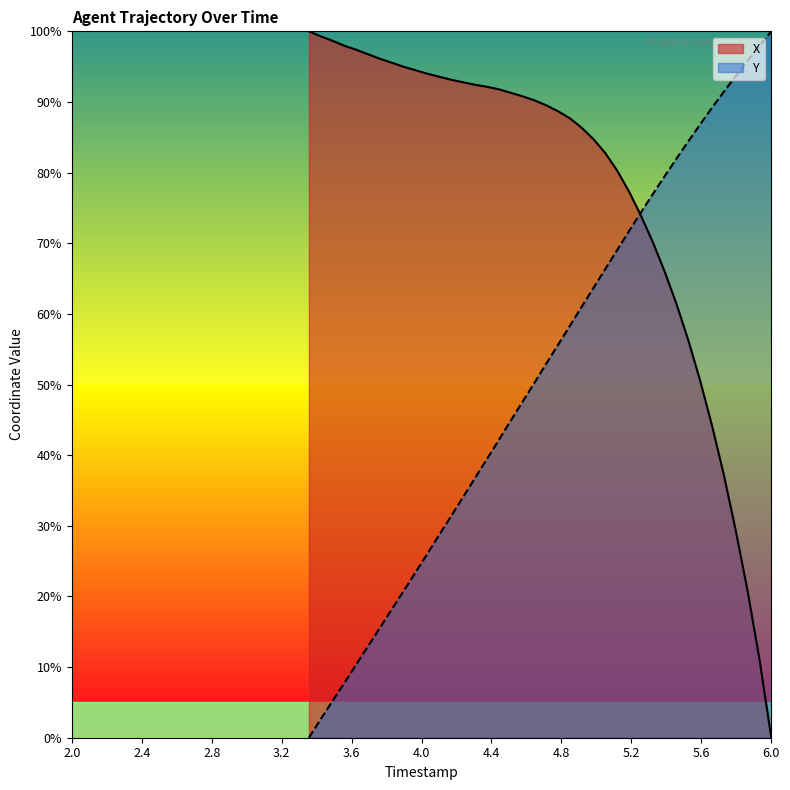

How many intersections are there between Y and X?

1